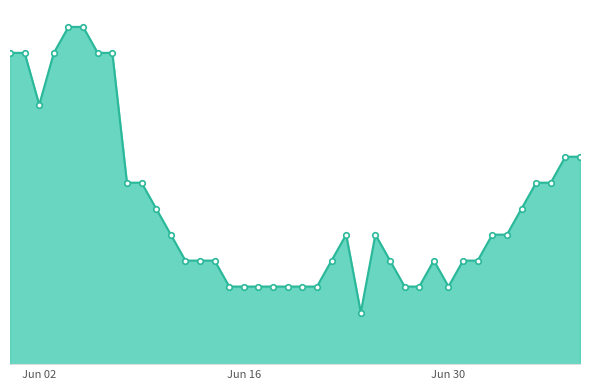

What is the greatest value displayed?

13